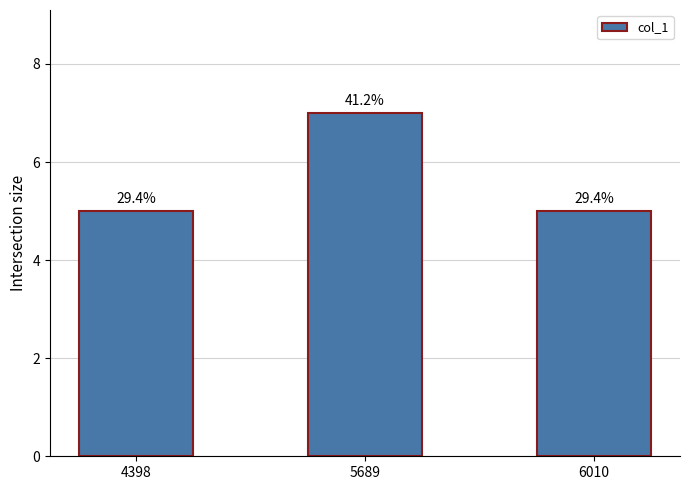

Does the chart contain any negative values?

No